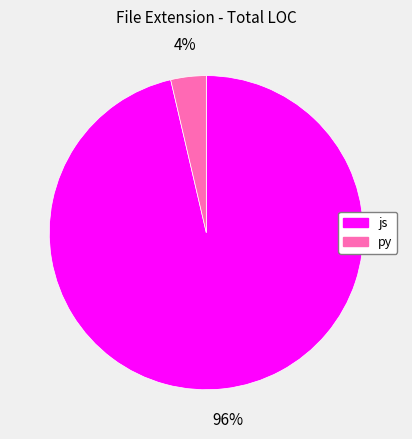

Which category has the biggest portion of the pie?

js